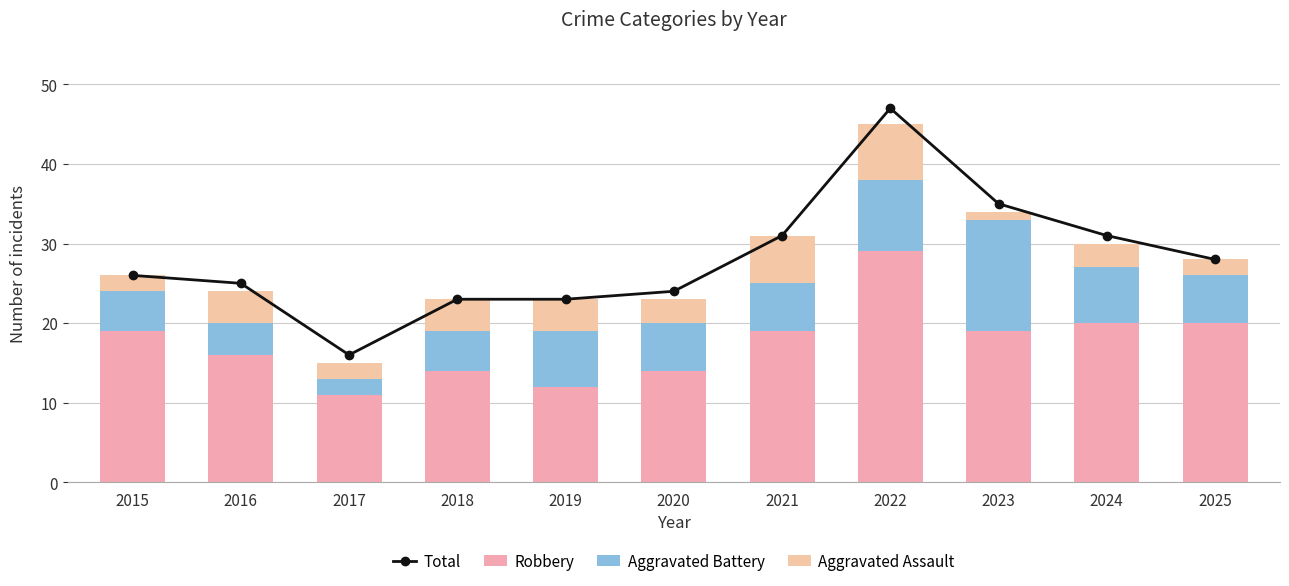

Is it true that Robbery equals 10 at 2016?

False